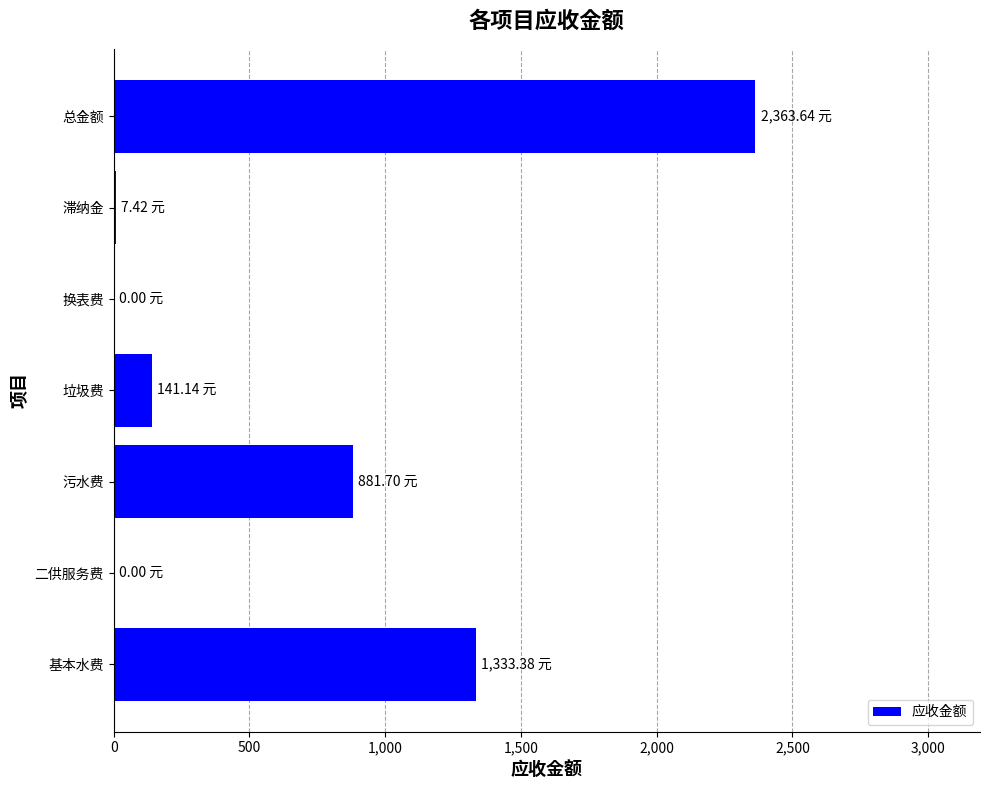

Which has a higher value, 基本水费 or 污水费?

基本水费